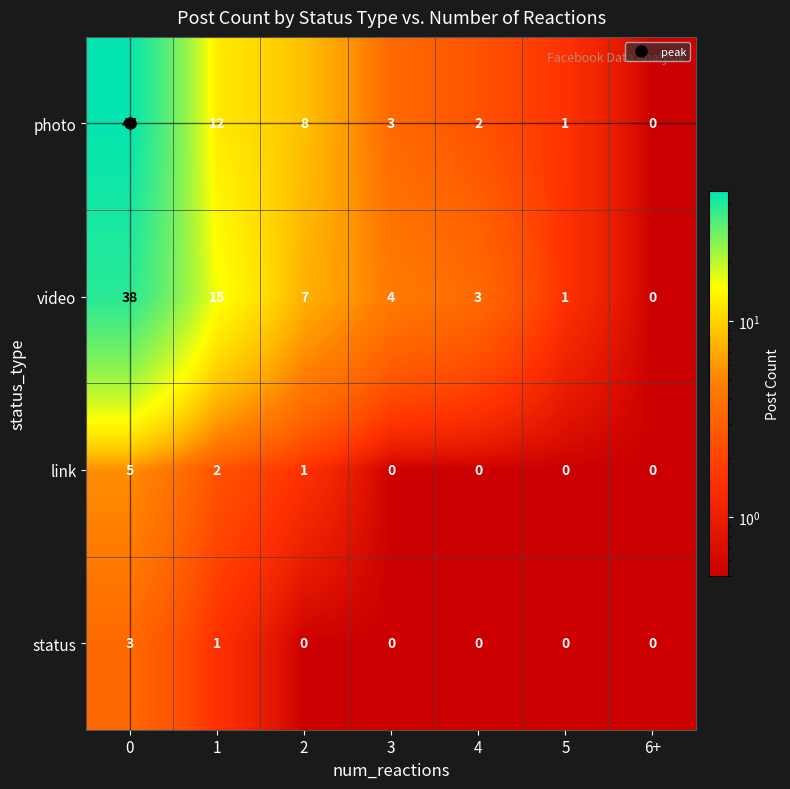

Count the status values in the range 0 to 1.

6